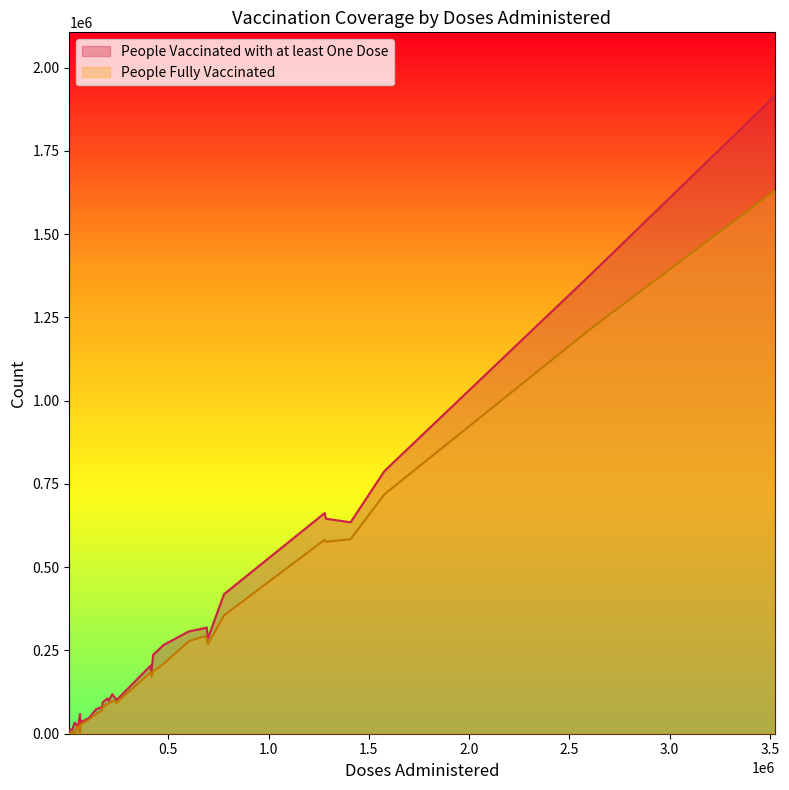

List the series in order of their peak value, highest first.

People Vaccinated with at least One Dose, People Fully Vaccinated